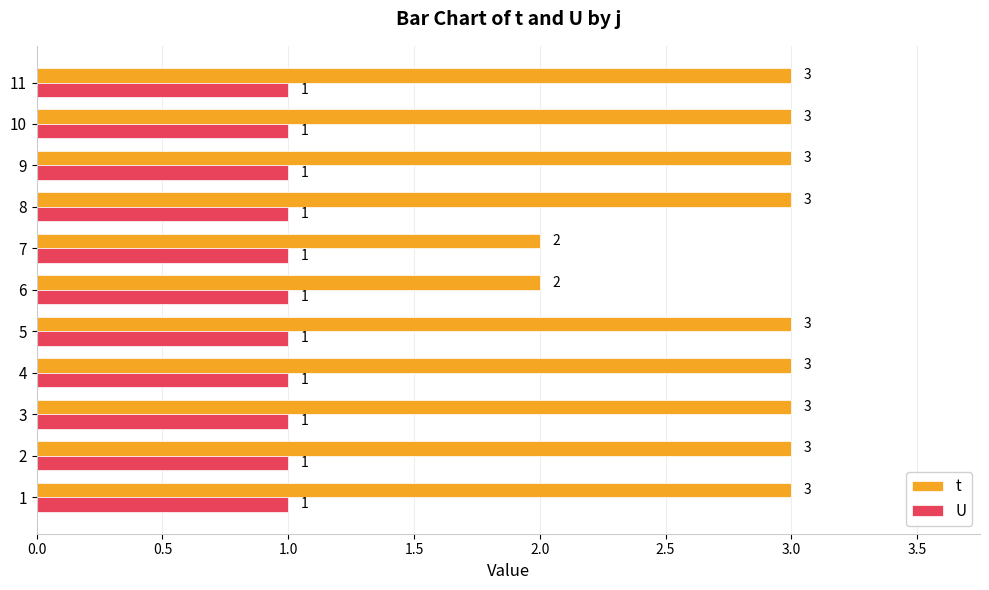

What is the total value across all series at 6?

3